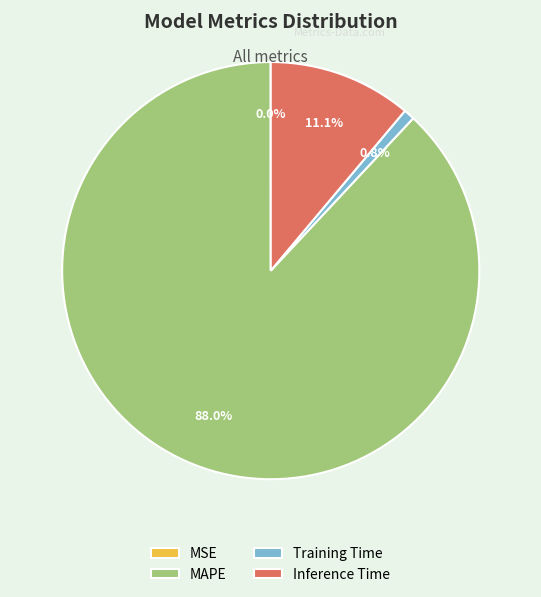

To the nearest percent, what is the average slice percentage?

25%